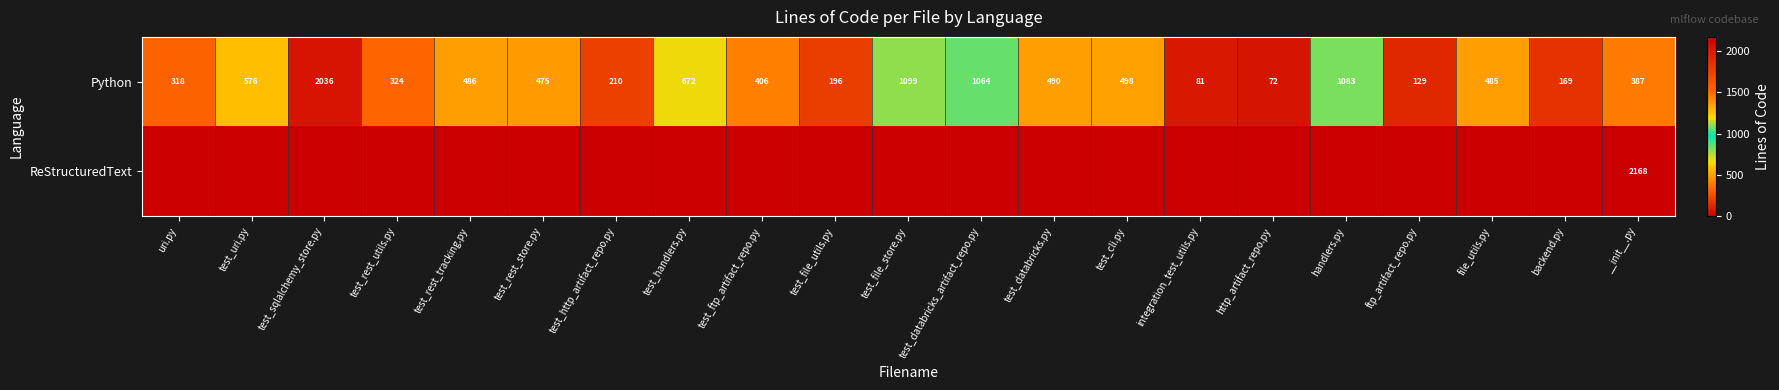

What is the approximate value of Python at handlers.py?

1083